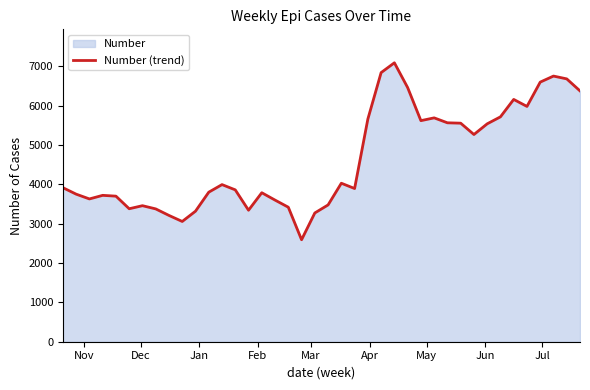

What is the maximum value shown in the chart?

7087.9